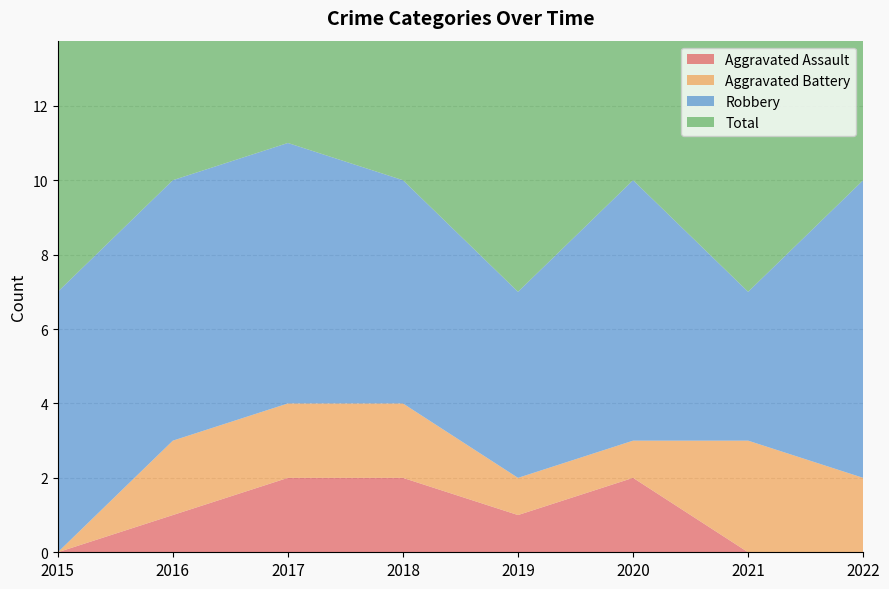

Reading left to right, what are all the values shown in this chart?

Aggravated Assault: 0	1	2	2	1	2	0	0
Aggravated Battery: 0	2	2	2	1	1	3	2
Robbery: 7	7	7	6	5	7	4	8
Total: 7	10	11	10	7	10	7	10